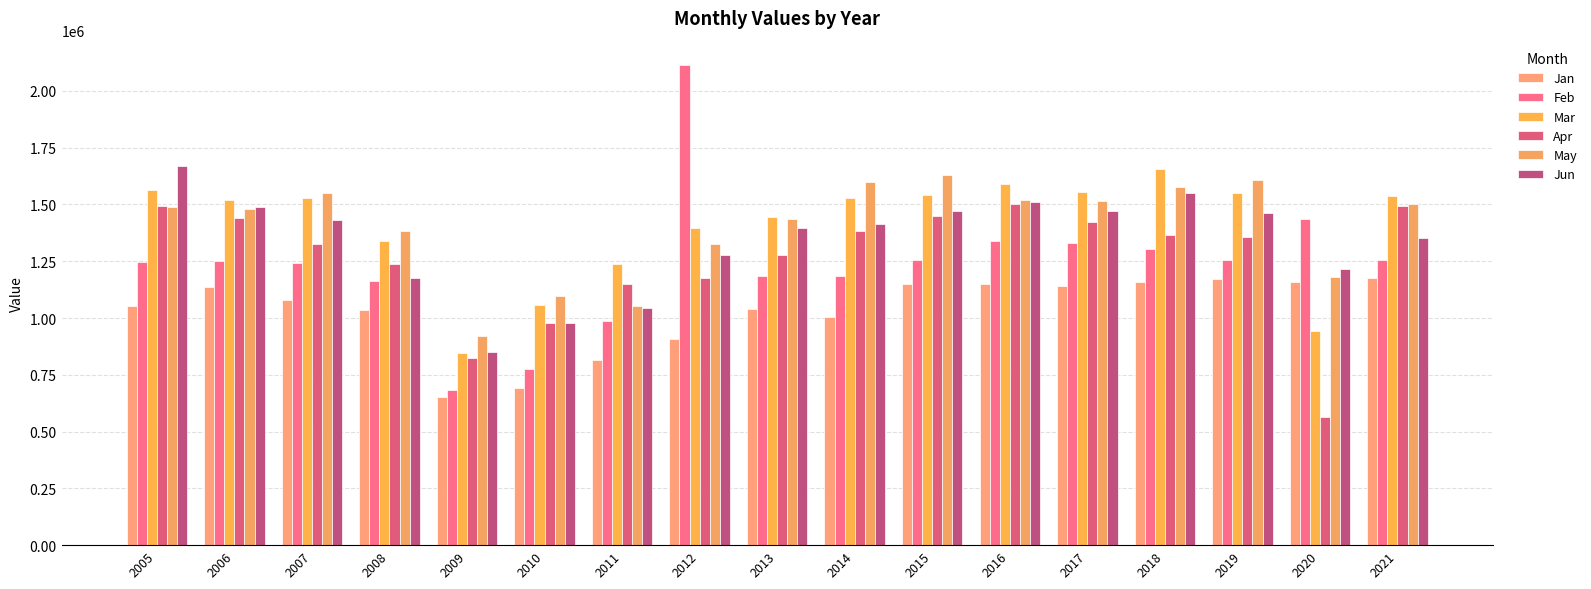

Between 2007 and 2013, which series saw the biggest shift?

May